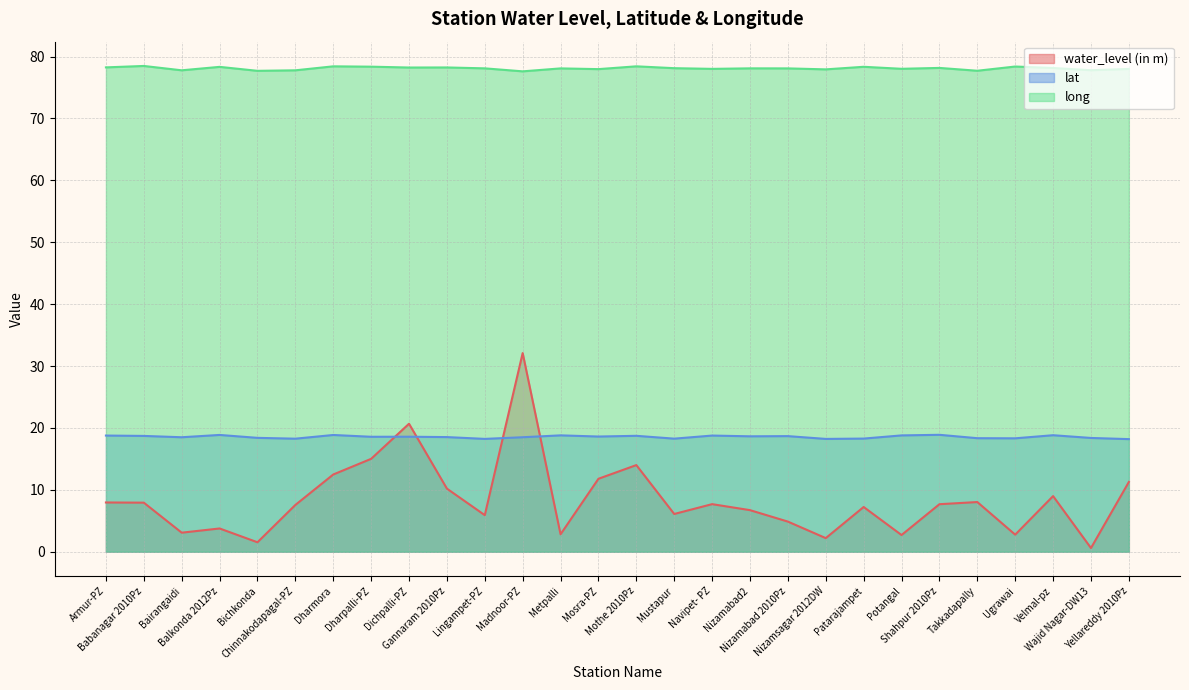

What is the sum of the water_level (in m) values at Nizamabad2 and Metpalli?

9.5